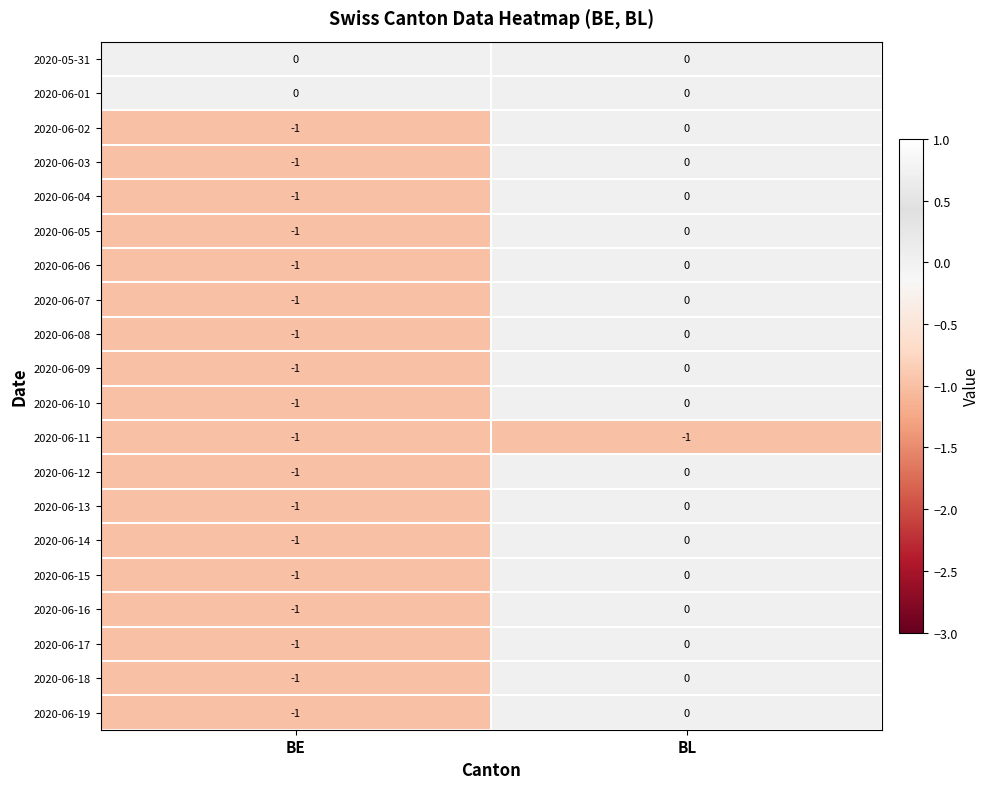

Where is 2020-06-09 nearest to the value 0?

BL